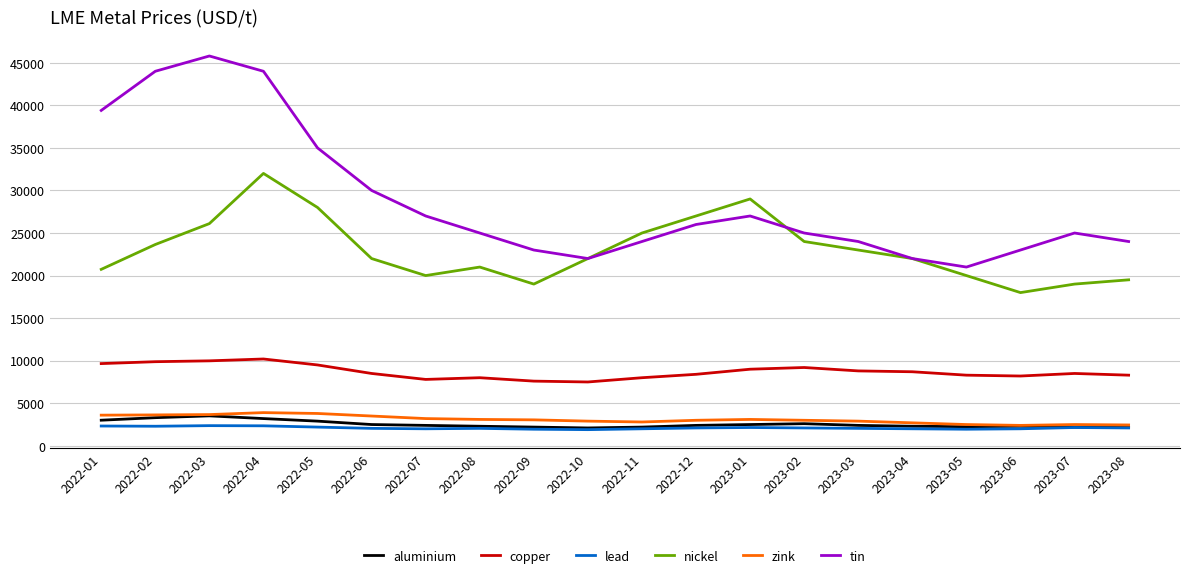

Does the chart have visible grid lines?

Yes